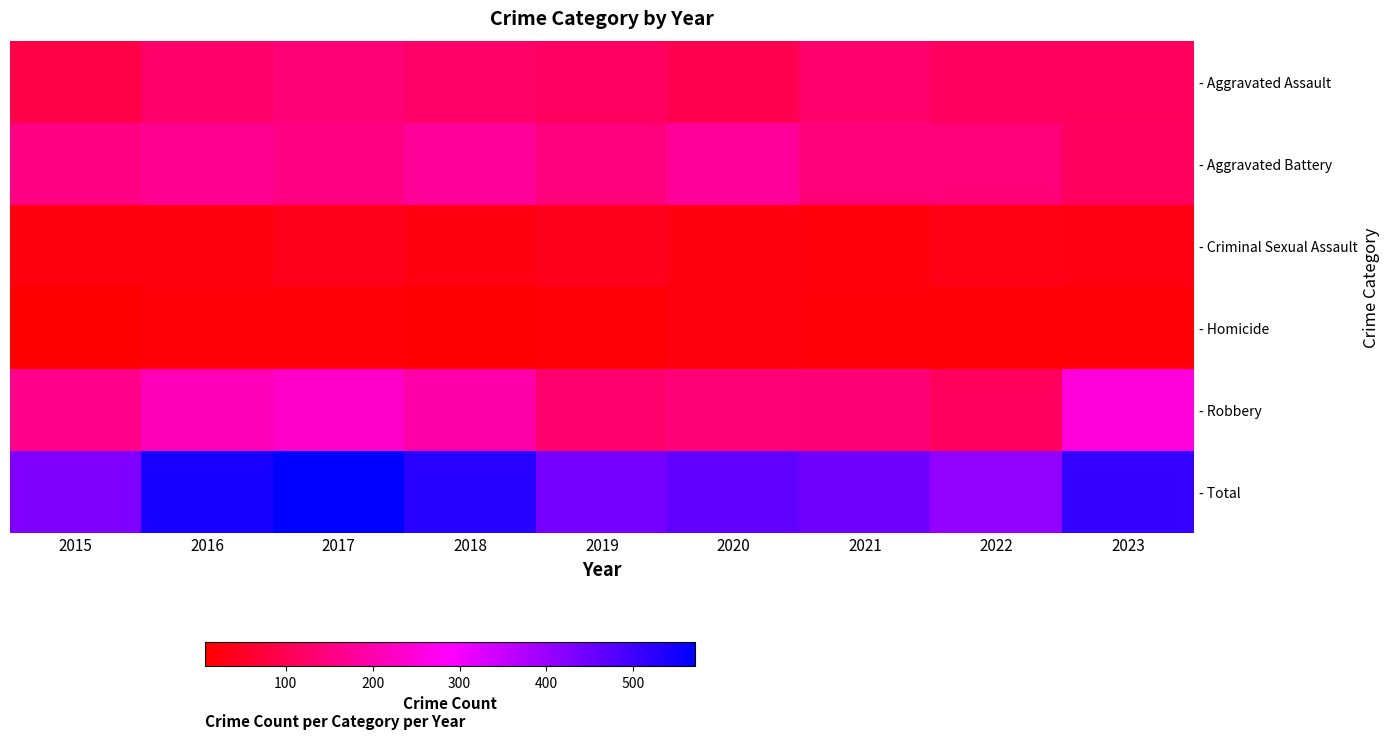

What is the total value across all series at 2019?

878